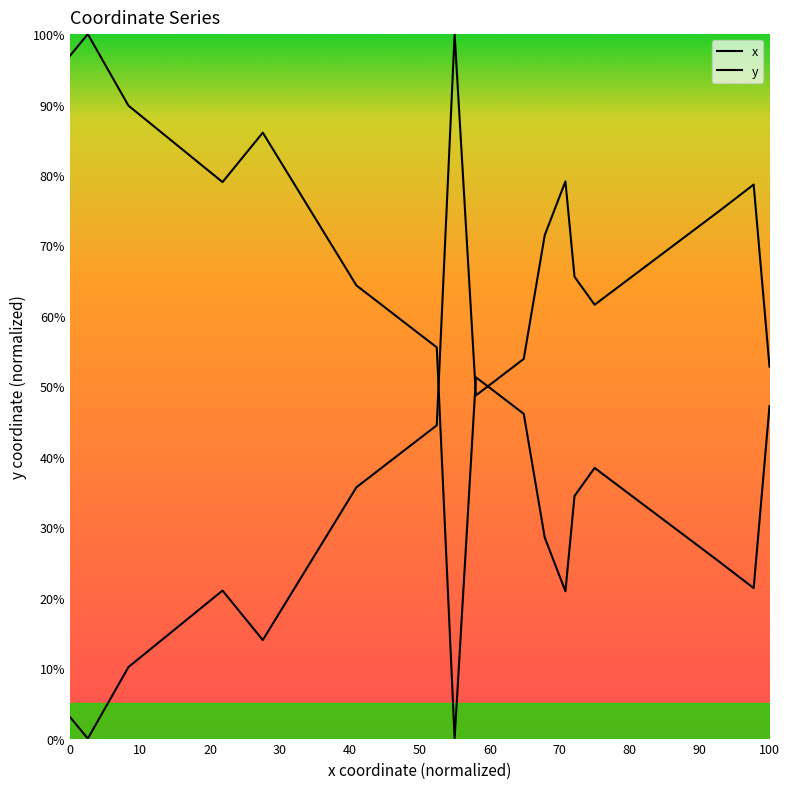

At how many categories does at least one series exceed 30?

20